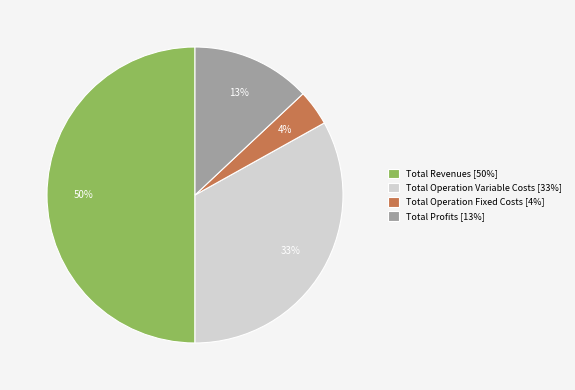

Count the number of slices in the pie.

4